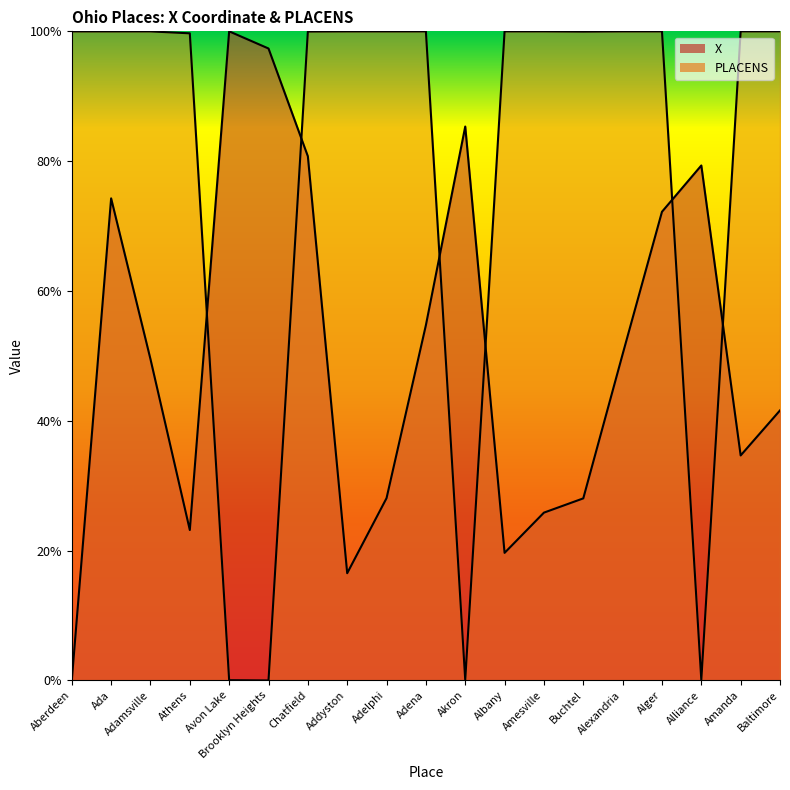

Which label corresponds to the smallest value in the chart?

Aberdeen